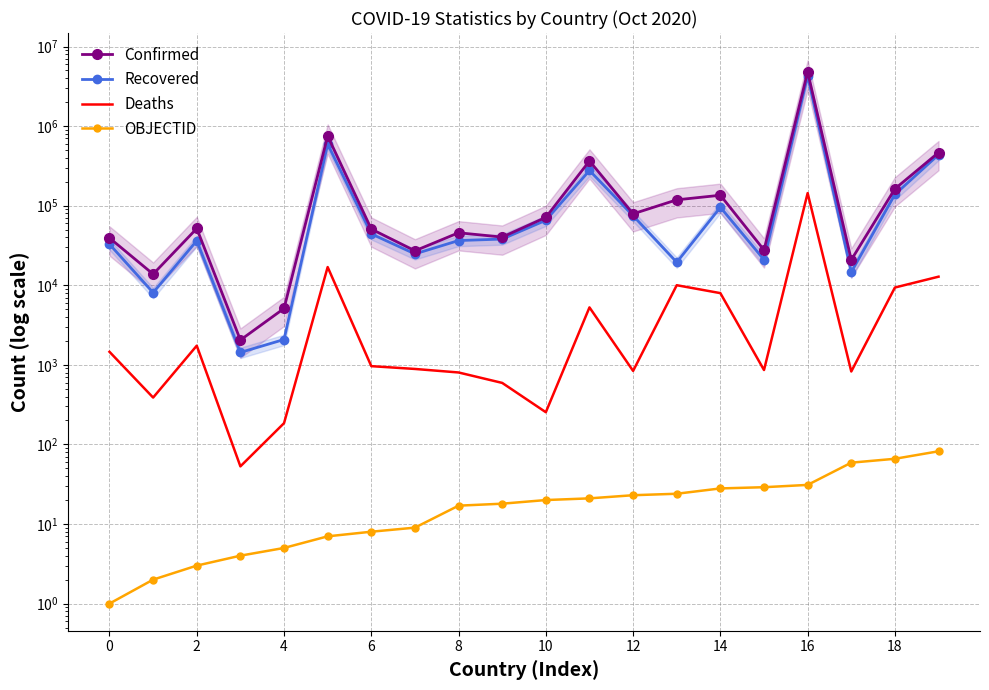

What is the label of the 8th point from the left?

14